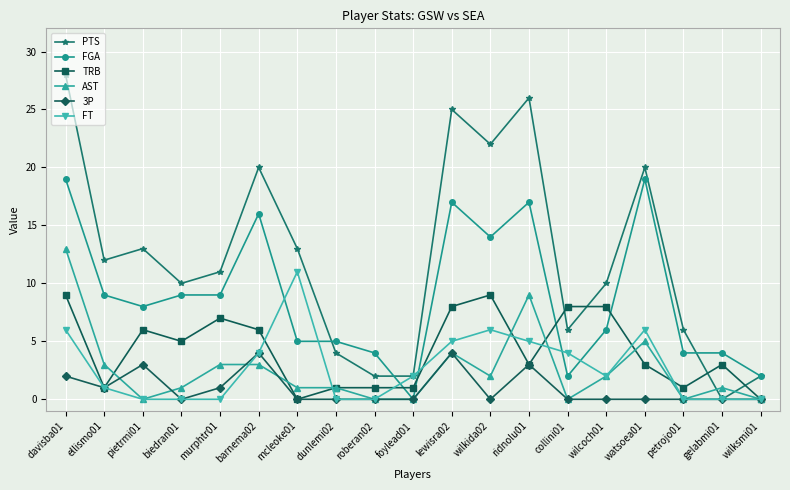

Reading right to left, what are all the values shown in this chart?

PTS: wilksmi01=2	gelabmi01=0	petrojo01=6	watsoea01=20	wilcoch01=10	collini01=6	ridnolu01=26	wilkida02=22	lewisra02=25	foylead01=2	roberan02=2	dunlemi02=4	mcleoke01=13	barnema02=20	murphtr01=11	biedran01=10	pietrmi01=13	ellismo01=12	davisba01=28
FGA: wilksmi01=2	gelabmi01=4	petrojo01=4	watsoea01=19	wilcoch01=6	collini01=2	ridnolu01=17	wilkida02=14	lewisra02=17	foylead01=0	roberan02=4	dunlemi02=5	mcleoke01=5	barnema02=16	murphtr01=9	biedran01=9	pietrmi01=8	ellismo01=9	davisba01=19
TRB: wilksmi01=0	gelabmi01=3	petrojo01=1	watsoea01=3	wilcoch01=8	collini01=8	ridnolu01=3	wilkida02=9	lewisra02=8	foylead01=1	roberan02=1	dunlemi02=1	mcleoke01=0	barnema02=6	murphtr01=7	biedran01=5	pietrmi01=6	ellismo01=1	davisba01=9
AST: wilksmi01=0	gelabmi01=1	petrojo01=0	watsoea01=5	wilcoch01=2	collini01=0	ridnolu01=9	wilkida02=2	lewisra02=4	foylead01=0	roberan02=0	dunlemi02=1	mcleoke01=1	barnema02=3	murphtr01=3	biedran01=1	pietrmi01=0	ellismo01=3	davisba01=13
3P: wilksmi01=0	gelabmi01=0	petrojo01=0	watsoea01=0	wilcoch01=0	collini01=0	ridnolu01=3	wilkida02=0	lewisra02=4	foylead01=0	roberan02=0	dunlemi02=0	mcleoke01=0	barnema02=4	murphtr01=1	biedran01=0	pietrmi01=3	ellismo01=1	davisba01=2
FT: wilksmi01=0	gelabmi01=0	petrojo01=0	watsoea01=6	wilcoch01=2	collini01=4	ridnolu01=5	wilkida02=6	lewisra02=5	foylead01=2	roberan02=0	dunlemi02=0	mcleoke01=11	barnema02=4	murphtr01=0	biedran01=0	pietrmi01=0	ellismo01=1	davisba01=6